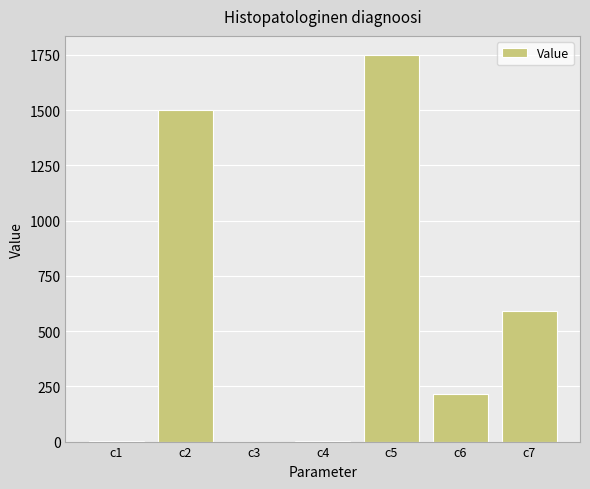

Where does the data first go above 216?

c2